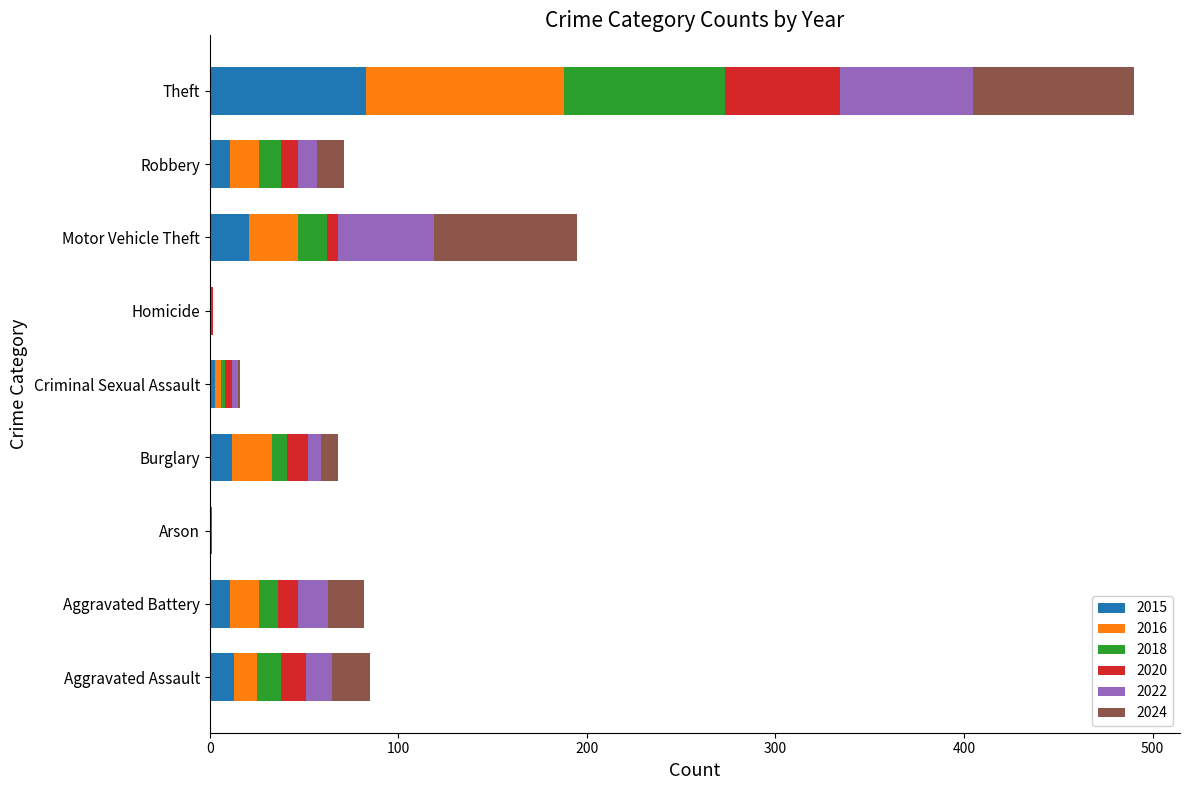

What is the sum of all 2015 values?

156